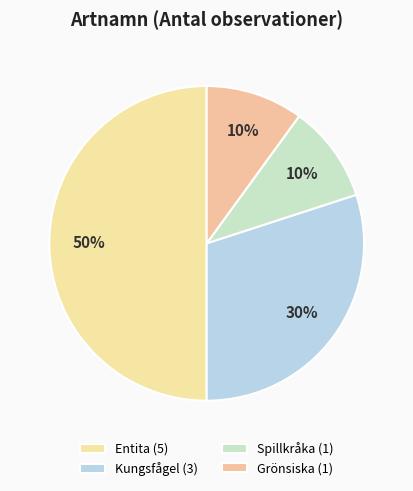

What is the ratio of the value at Entita to the value at Kungsfågel?

1.7